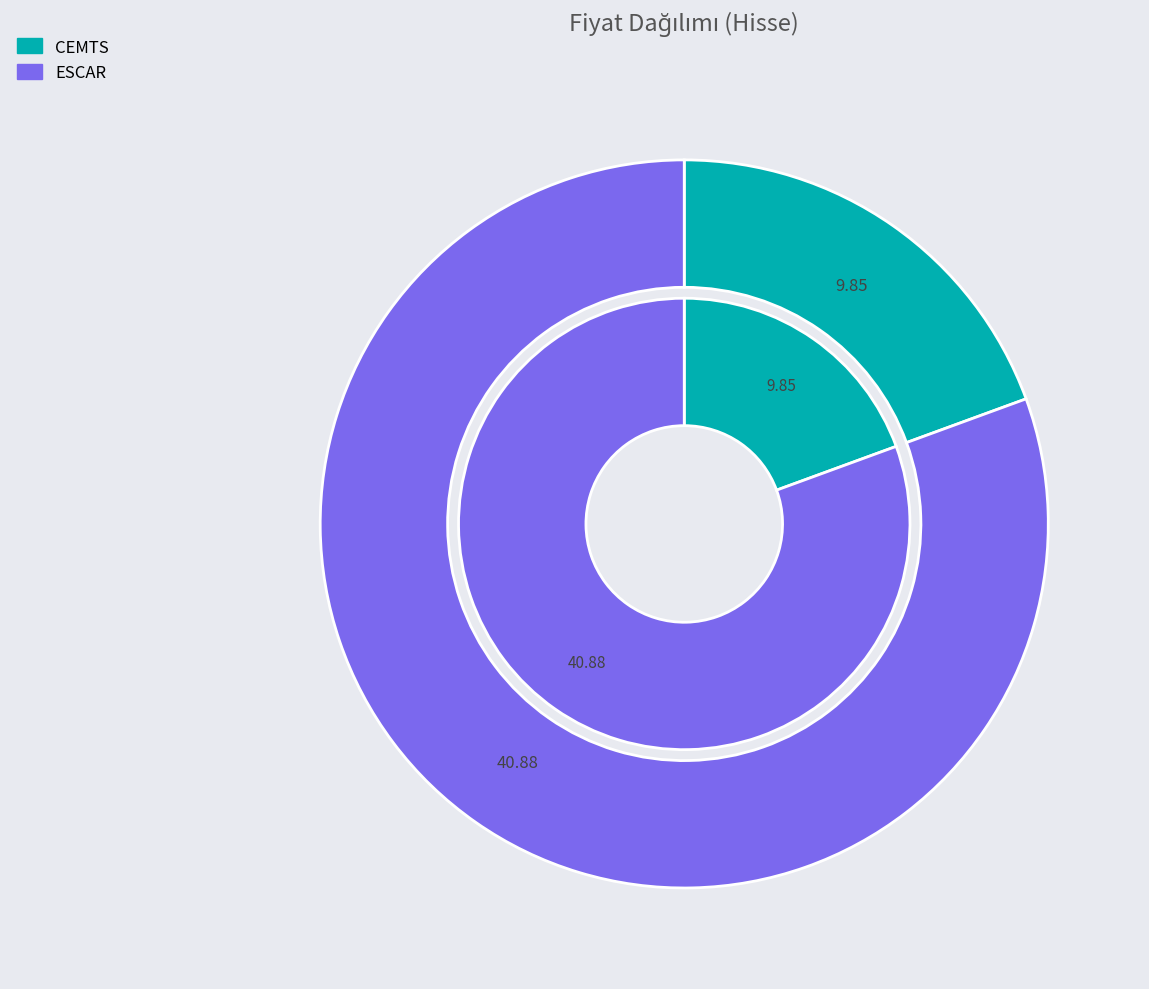

What portion of the pie excludes CEMTS?

80.6%